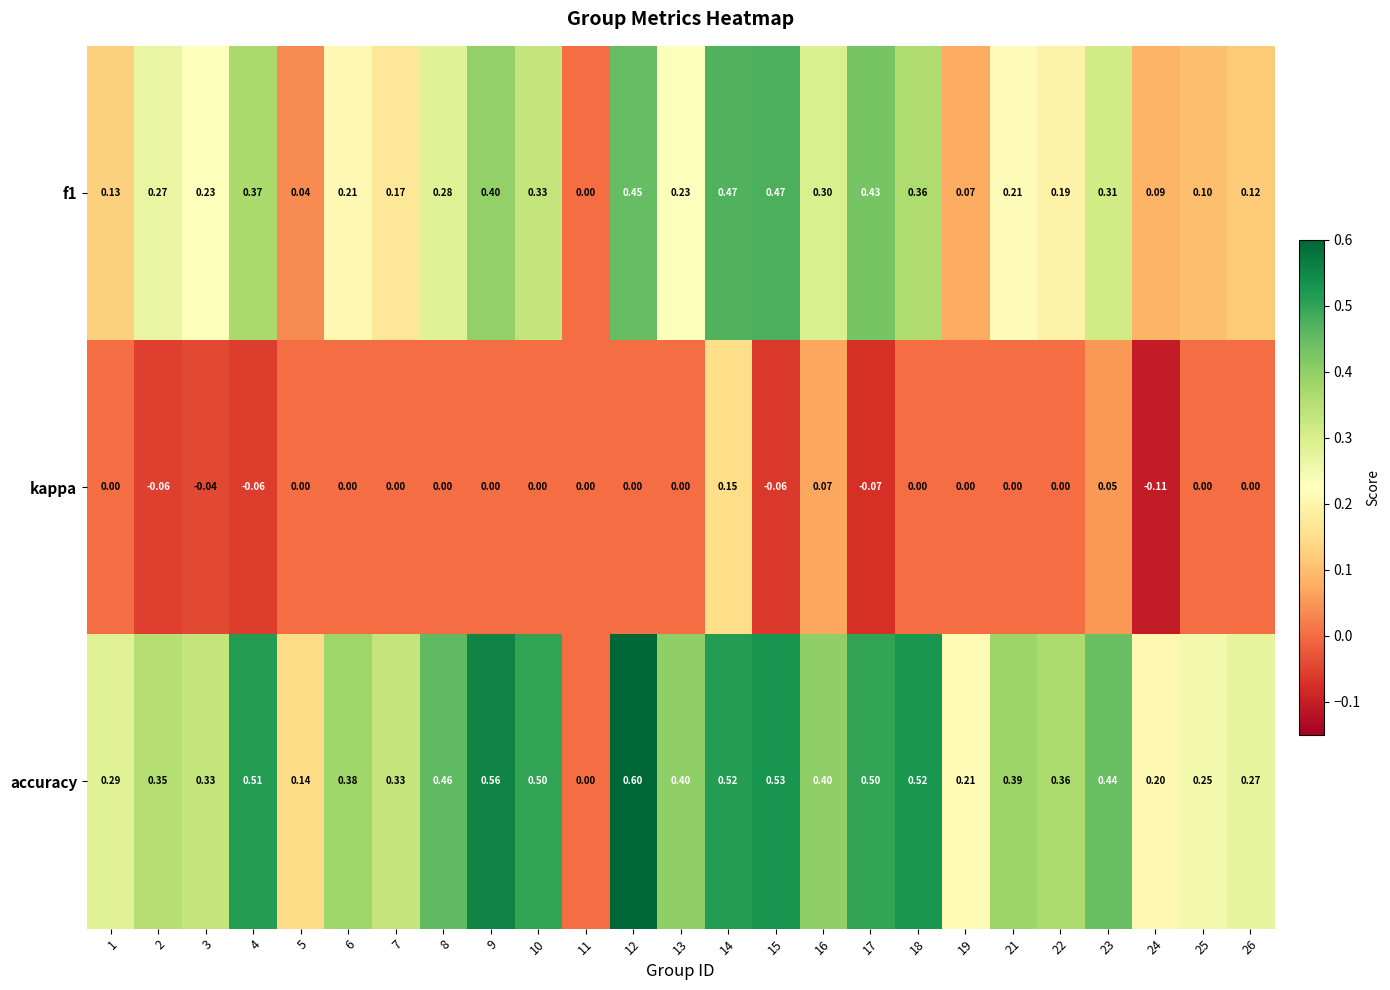

Rank the series by their maximum value, from lowest to highest.

kappa, f1, accuracy